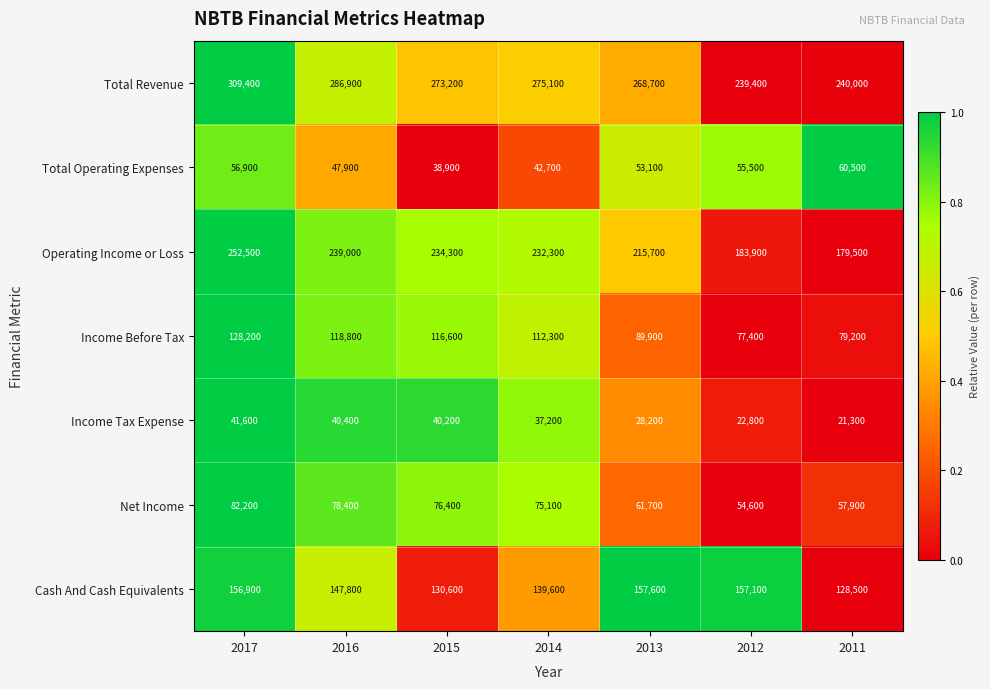

Which series has the widest spread of values?

Operating Income or Loss